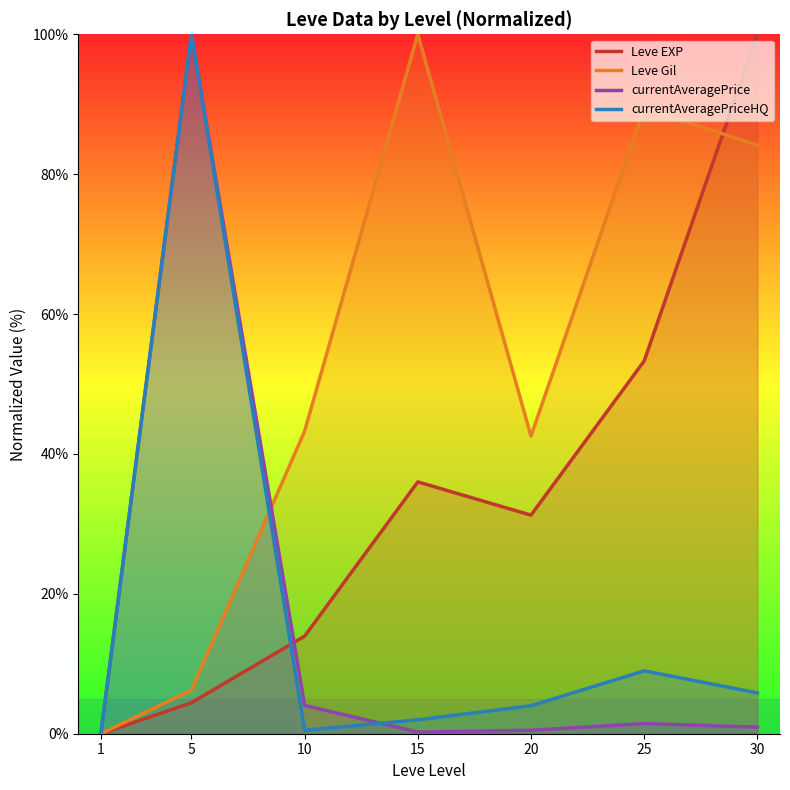

True or false: Leve Gil has more than 1 points higher than both neighbors.

True